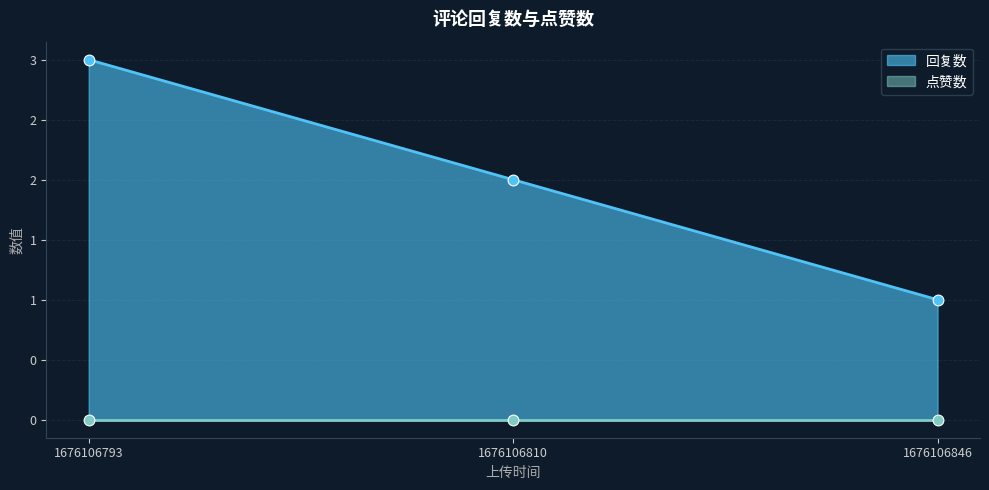

Between 1676106846 and 1676106810, which is larger?

1676106810